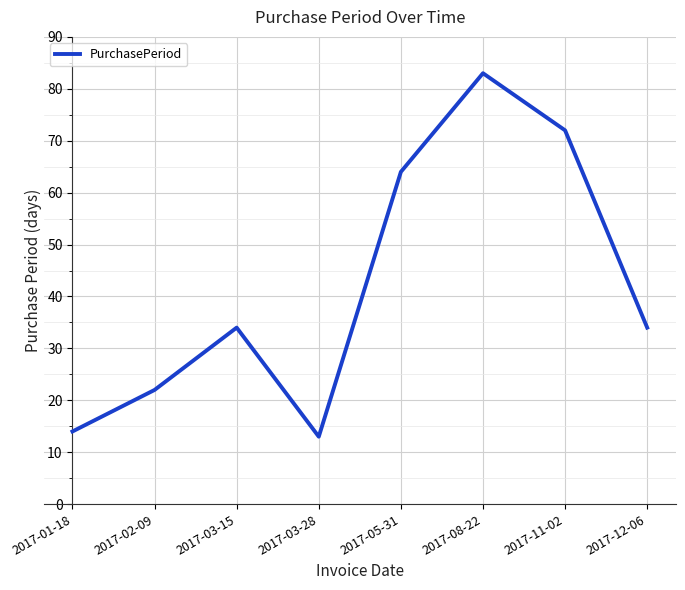

Reading left to right, extract all data points from this chart.

14	22	34	13	64	83	72	34